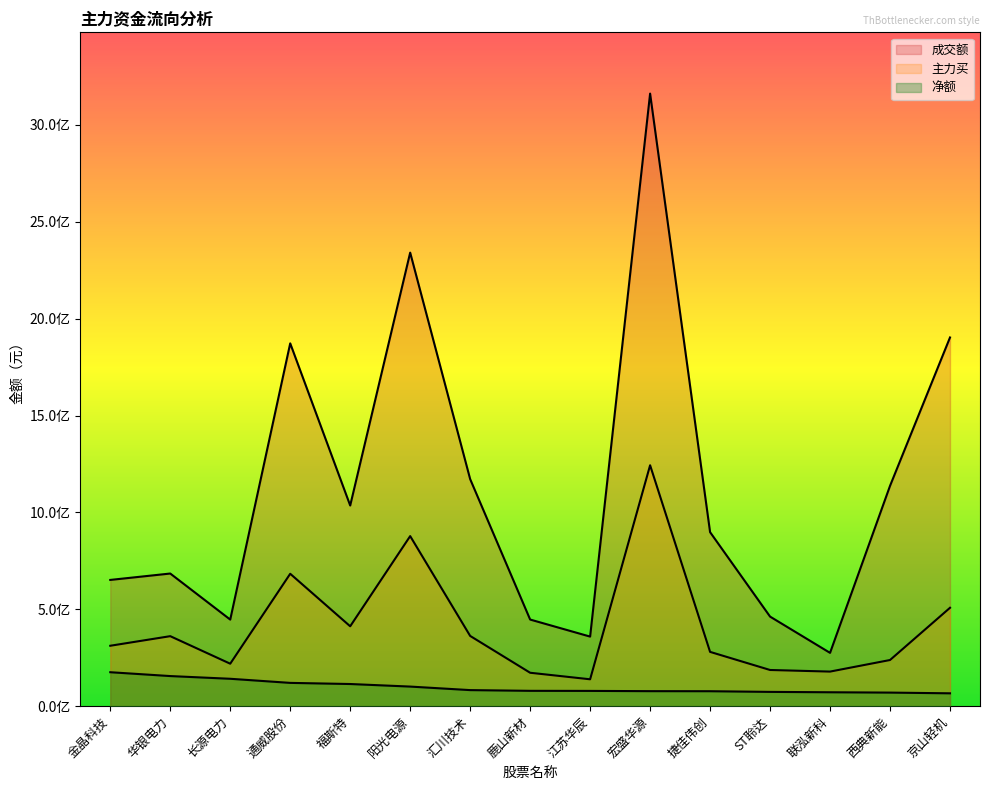

What is the minimum value shown in the chart?

66393017